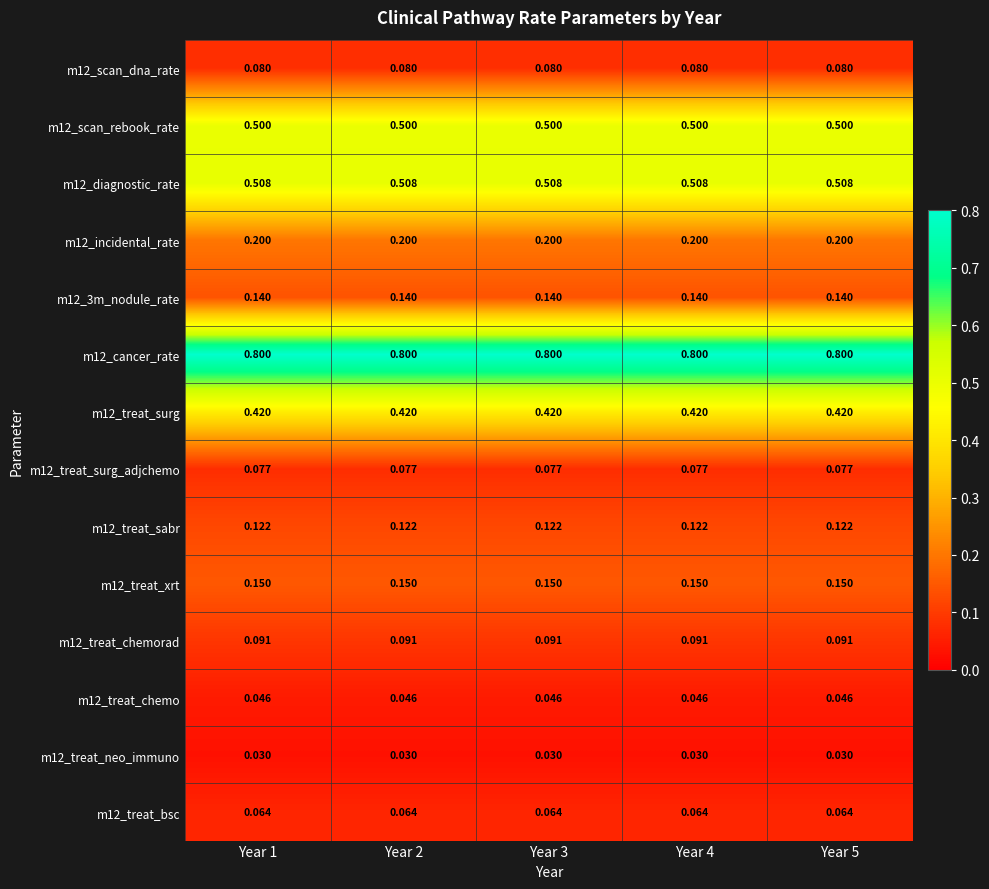

What is the difference between the highest and lowest values at Year 3?

0.8